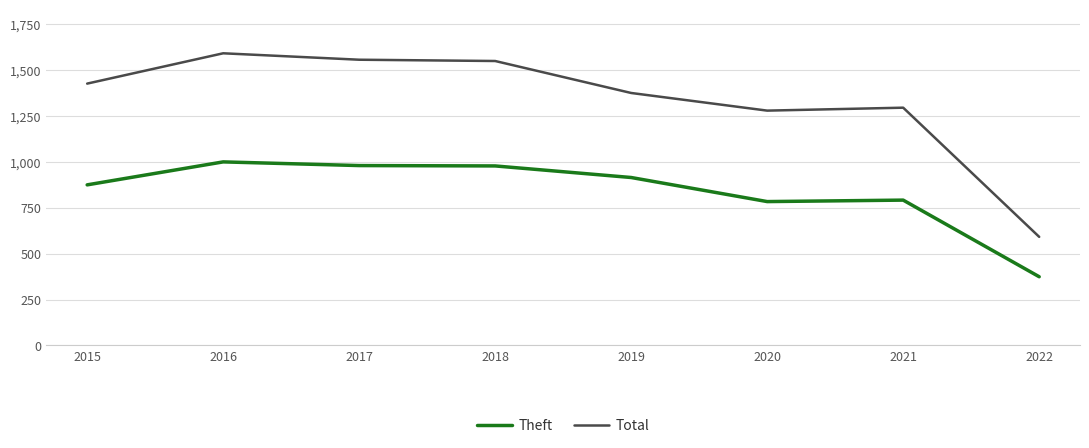

What is the maximum value shown in the chart?

1590